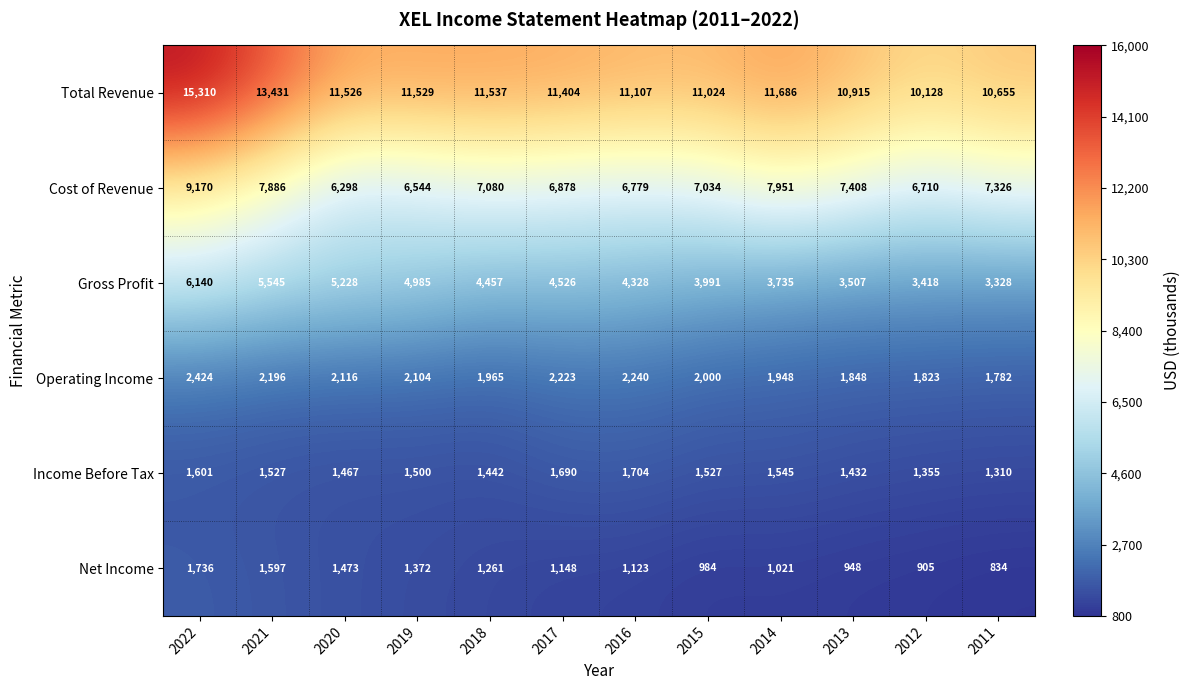

At which label does Net Income first exceed 1148?

2022